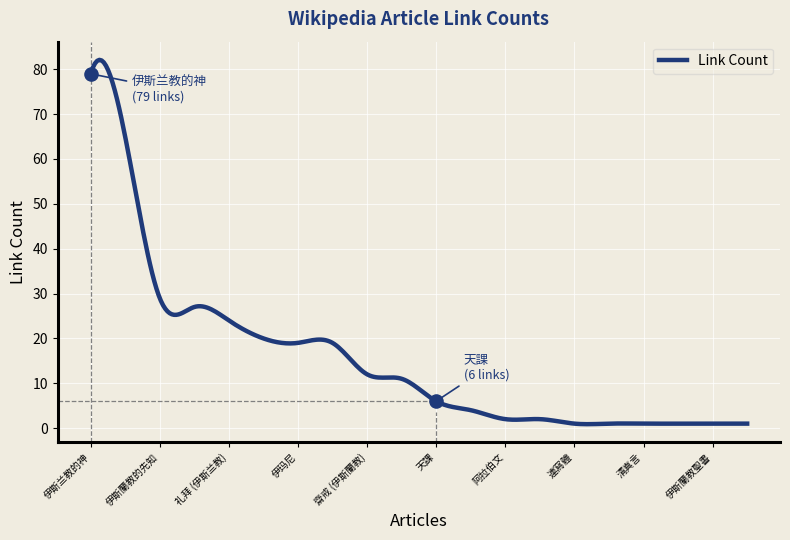

Between 五功 and 礼拜 (伊斯兰教), which is larger?

礼拜 (伊斯兰教)